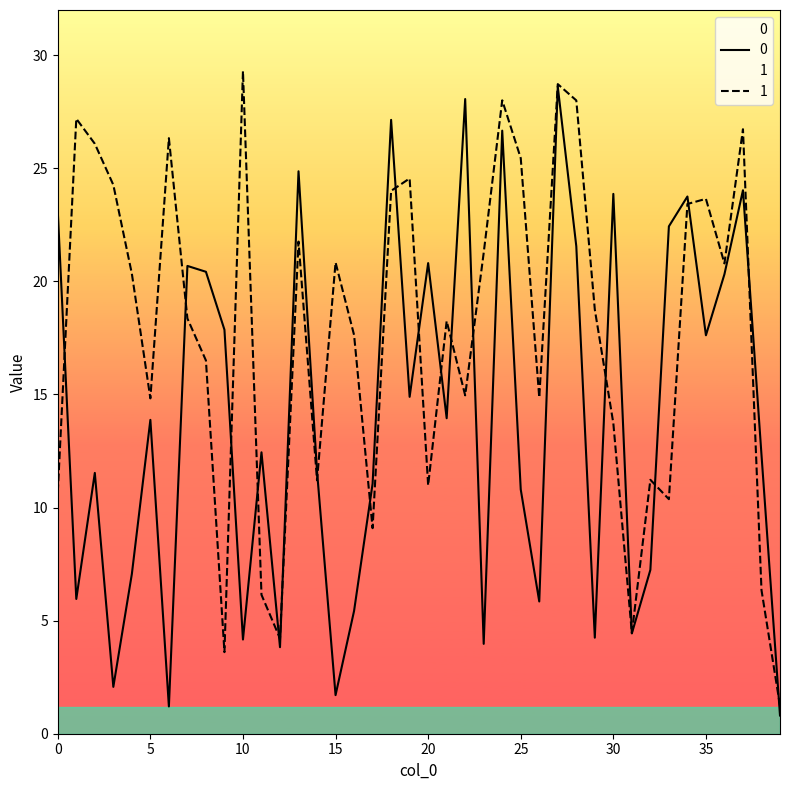

What is the sum of the 1 values at 26 and 1?

42.1